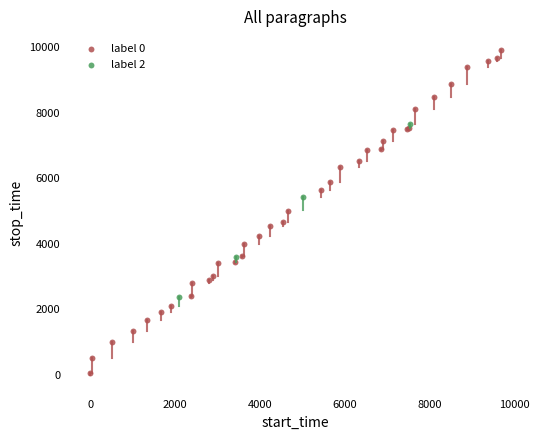

Which series reaches the maximum Y coordinate?

label 0